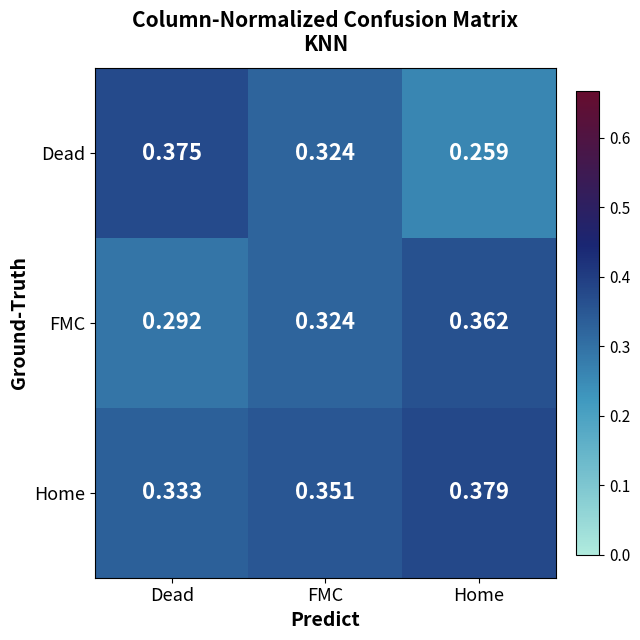

List the series in order of their overall mean, lowest first.

Dead, FMC, Home